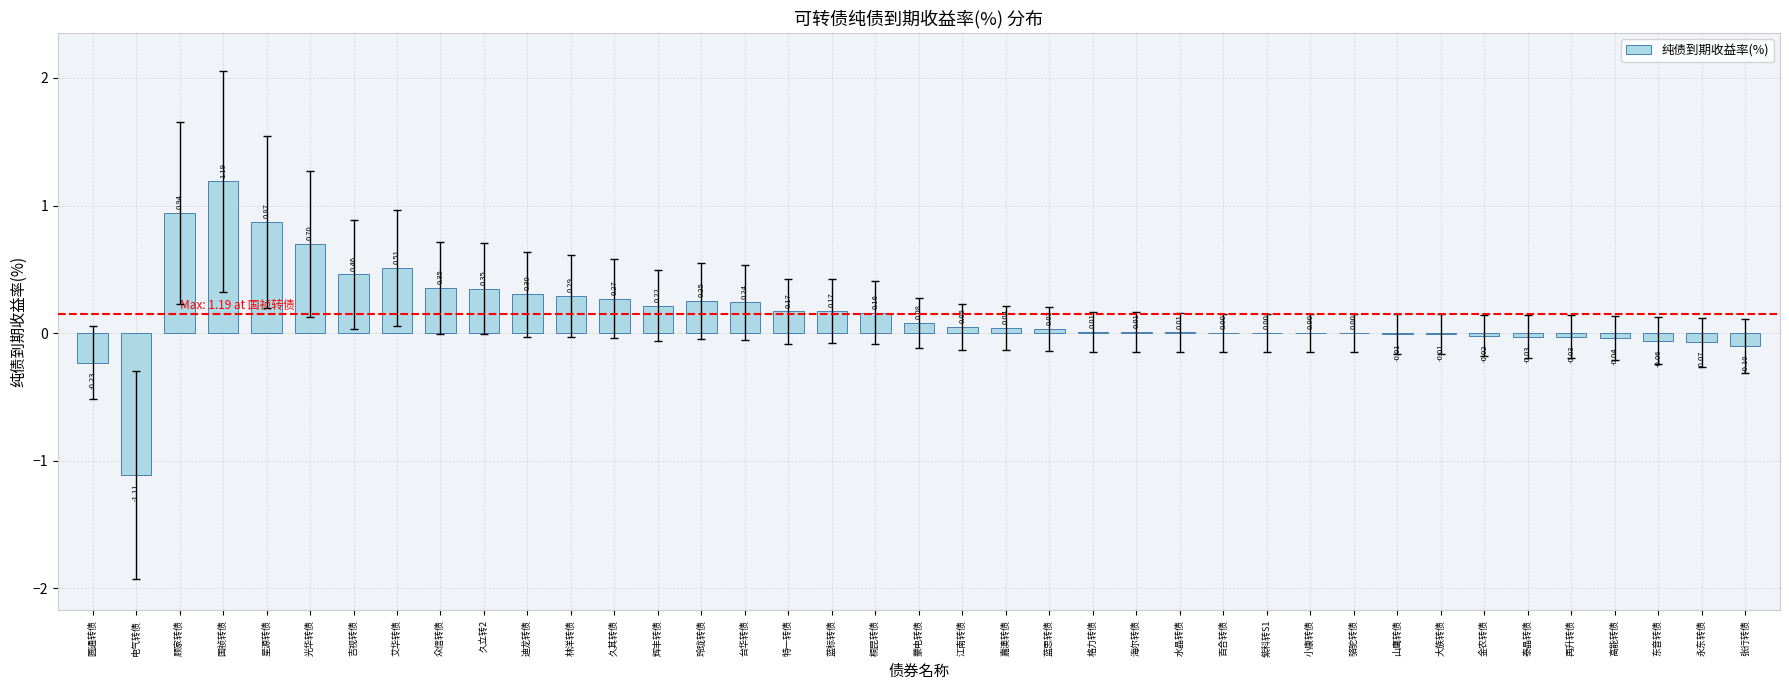

What is the sum of all values?

6.0